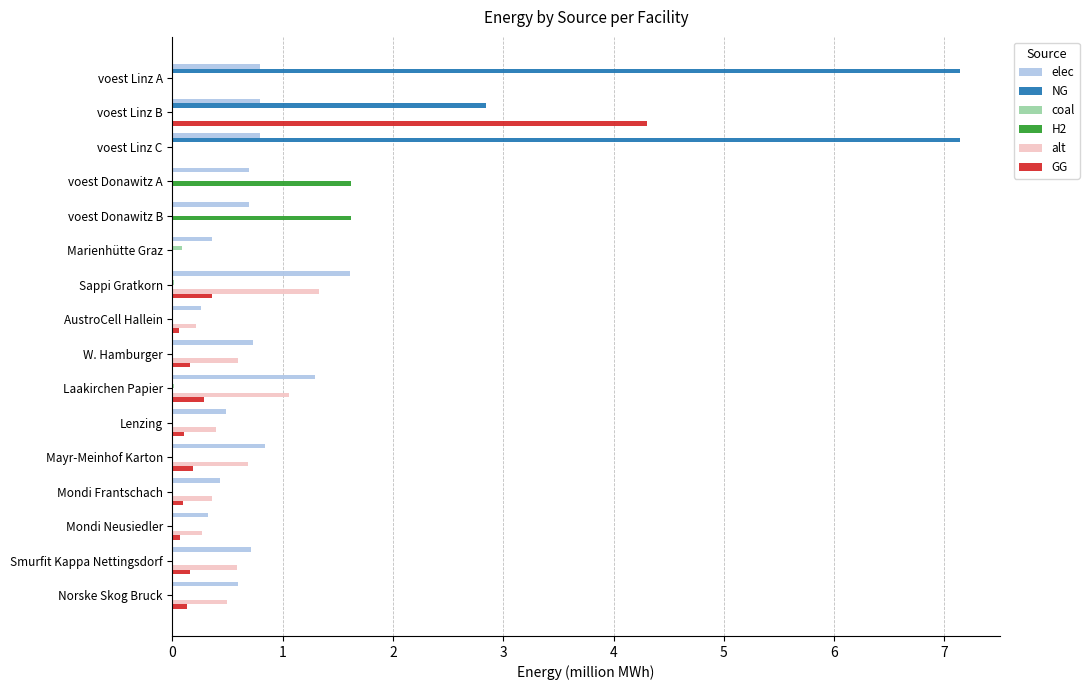

What are all the series names shown in the legend?

elec, NG, coal, H2, alt, GG